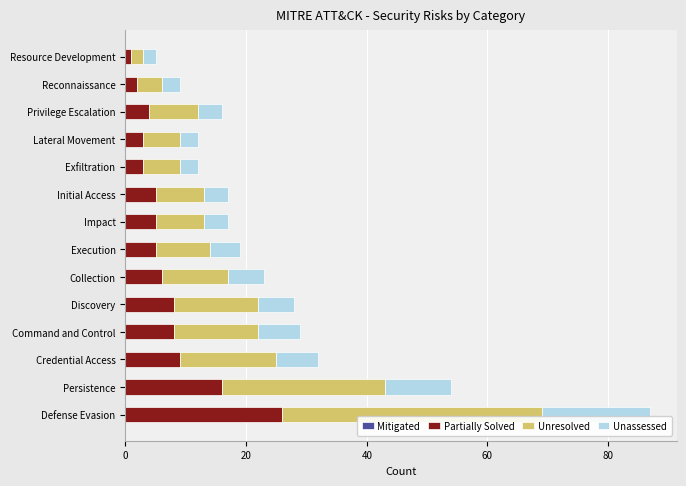

True or false: Partially Solved has a value of 7 at Defense Evasion.

False